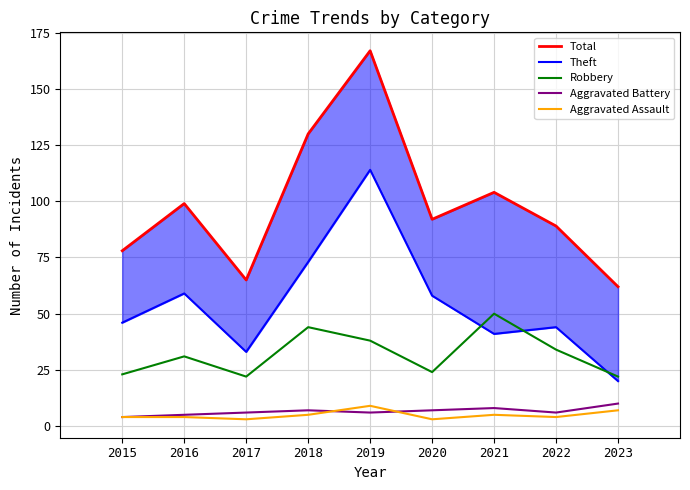

Reading left to right, extract all data points from this chart.

Total: 78	99	65	130	167	92	104	89	62
Theft: 46	59	33	73	114	58	41	44	20
Robbery: 23	31	22	44	38	24	50	34	22
Aggravated Battery: 4	5	6	7	6	7	8	6	10
Aggravated Assault: 4	4	3	5	9	3	5	4	7